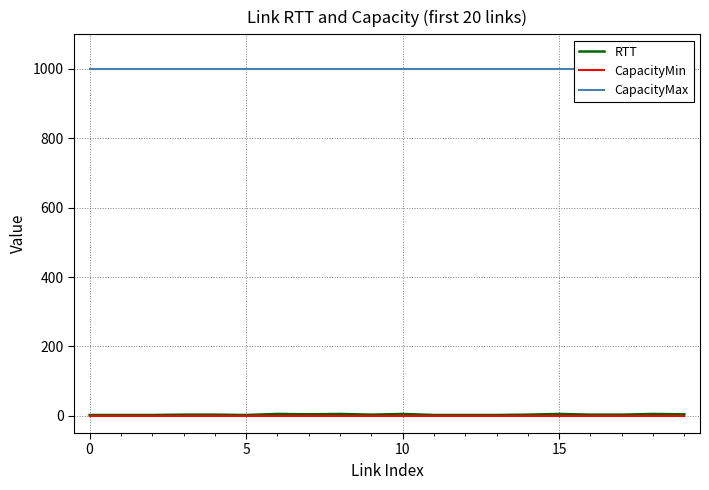

What is the approximate value of CapacityMax at 6?

1000